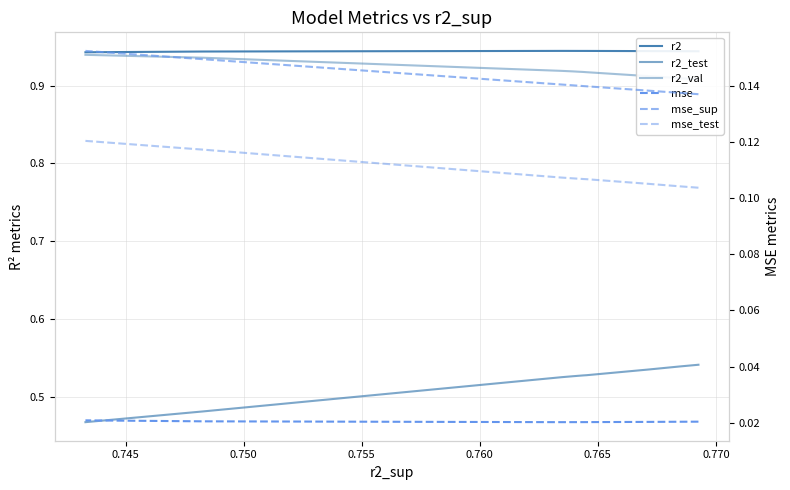

True or false: r2_val and mse_sup cross at least once.

False